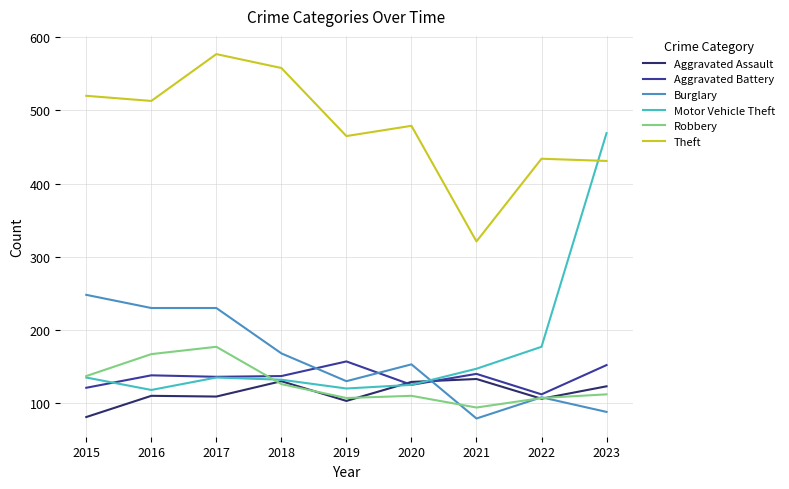

After their last crossing, which series has the higher values: Motor Vehicle Theft or Theft?

Motor Vehicle Theft